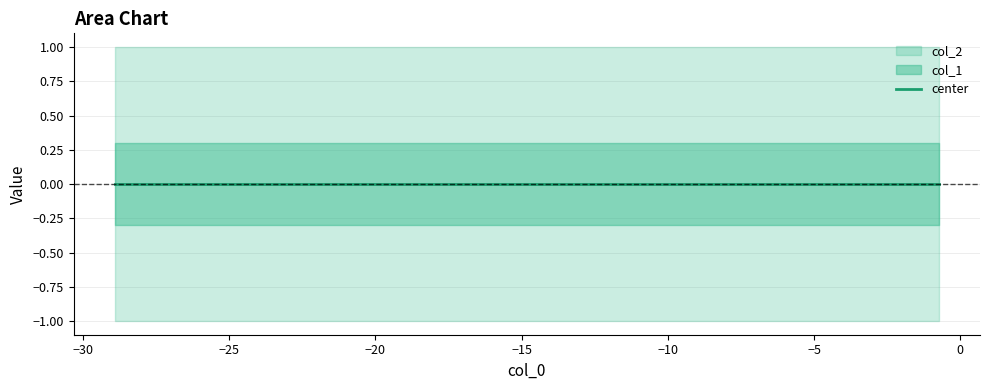

What is the spread (max minus min) of values at 4?

2